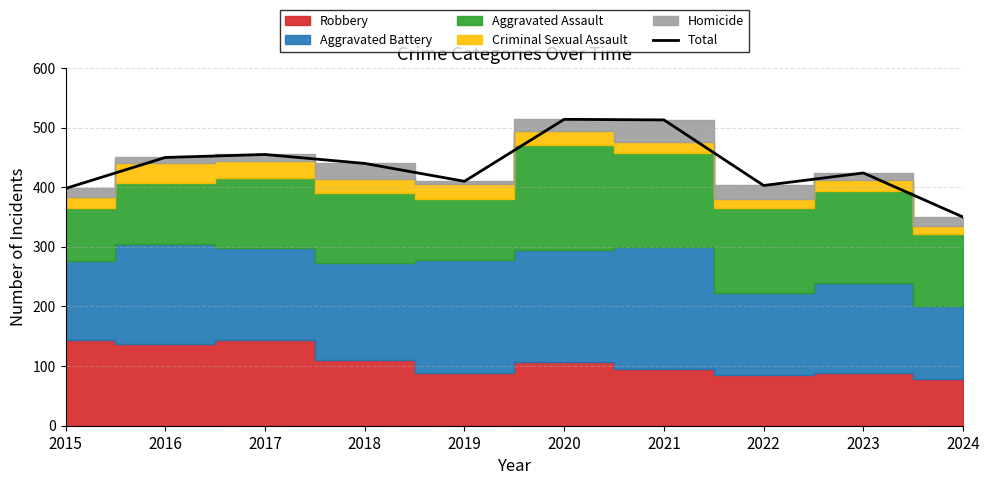

What is the sum of the values at 2017 and 2015?

853